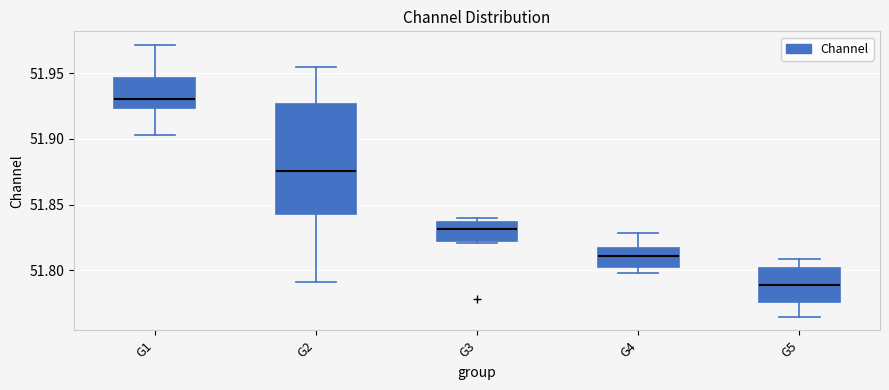

Which box has the highest median line?

G1